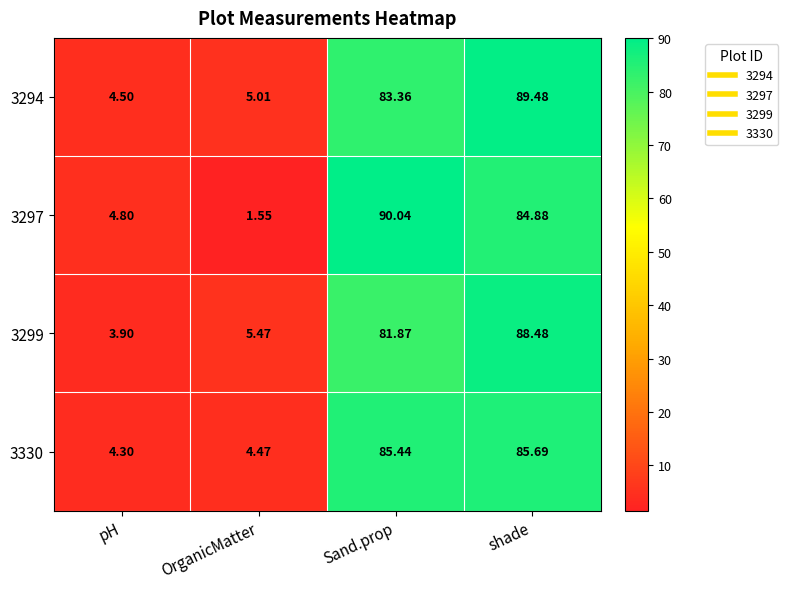

List the labels in order of 3294 value, largest first.

shade, Sand.prop, OrganicMatter, pH